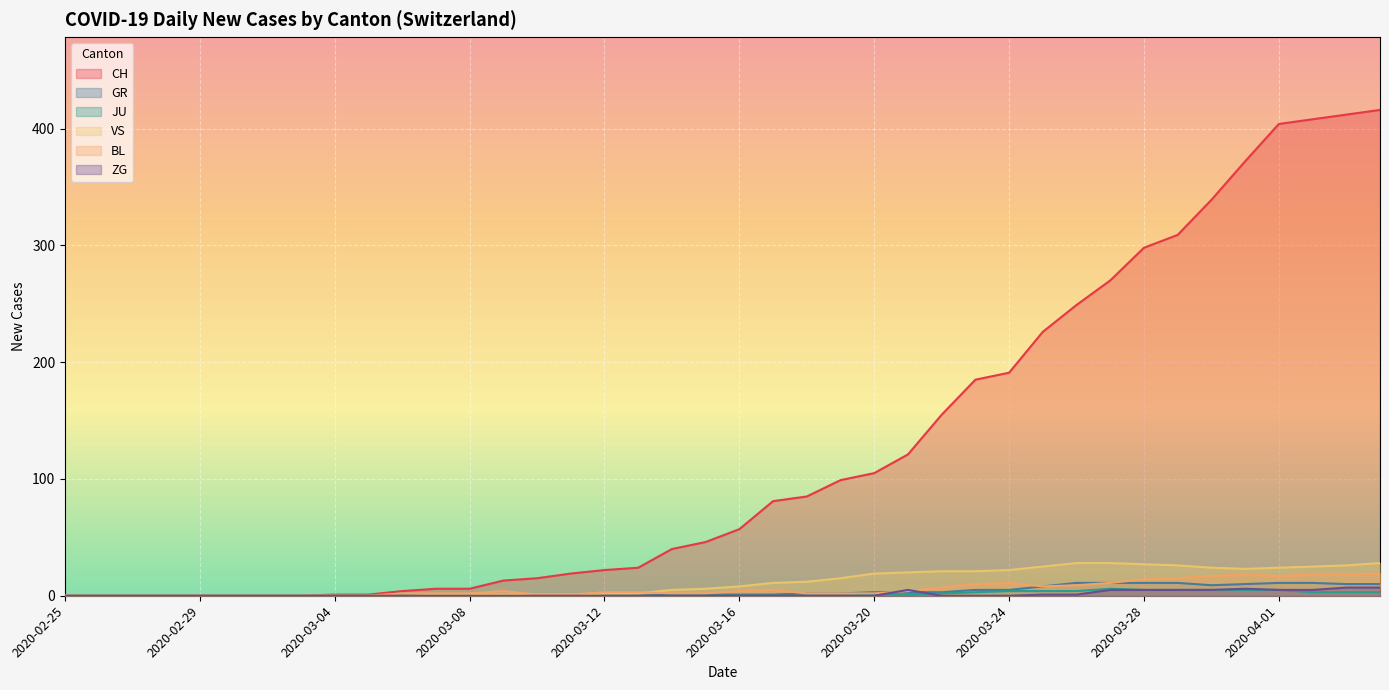

List the labels in order of JU value, smallest first.

2020-02-25, 2020-02-26, 2020-02-27, 2020-02-28, 2020-02-29, 2020-03-01, 2020-03-02, 2020-03-03, 2020-03-04, 2020-03-05, 2020-03-06, 2020-03-07, 2020-03-08, 2020-03-09, 2020-03-10, 2020-03-11, 2020-03-12, 2020-03-13, 2020-03-14, 2020-03-15, 2020-03-16, 2020-03-17, 2020-03-18, 2020-03-19, 2020-03-20, 2020-03-21, 2020-03-22, 2020-03-23, 2020-04-02, 2020-04-03, 2020-04-04, 2020-03-24, 2020-03-25, 2020-03-26, 2020-03-28, 2020-03-29, 2020-03-30, 2020-03-31, 2020-04-01, 2020-03-27